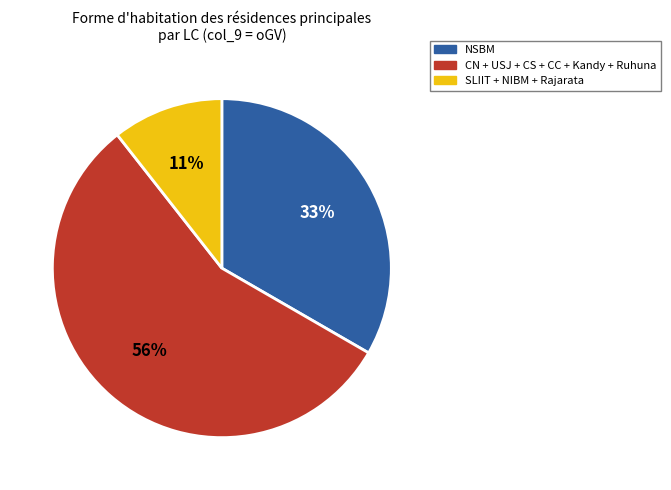

To the nearest percent, what is the difference between the largest and smallest slice percentages?

45%